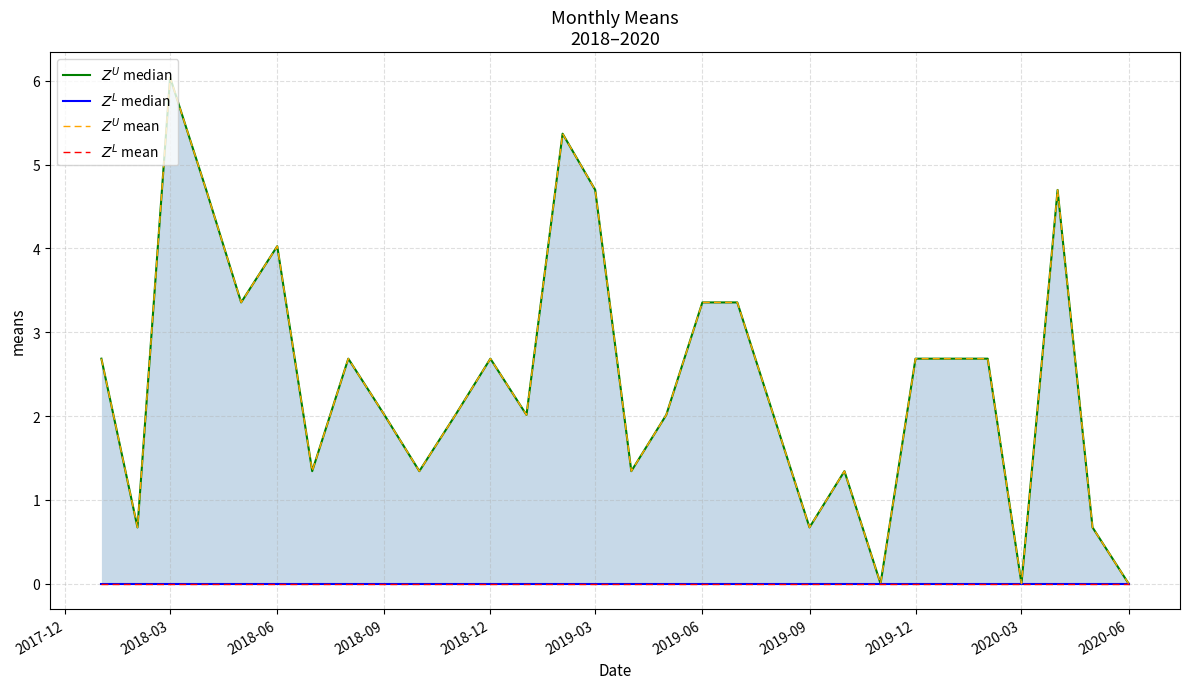

What is the value of the $Z^U$ median point at the 20th from the left?

2.0